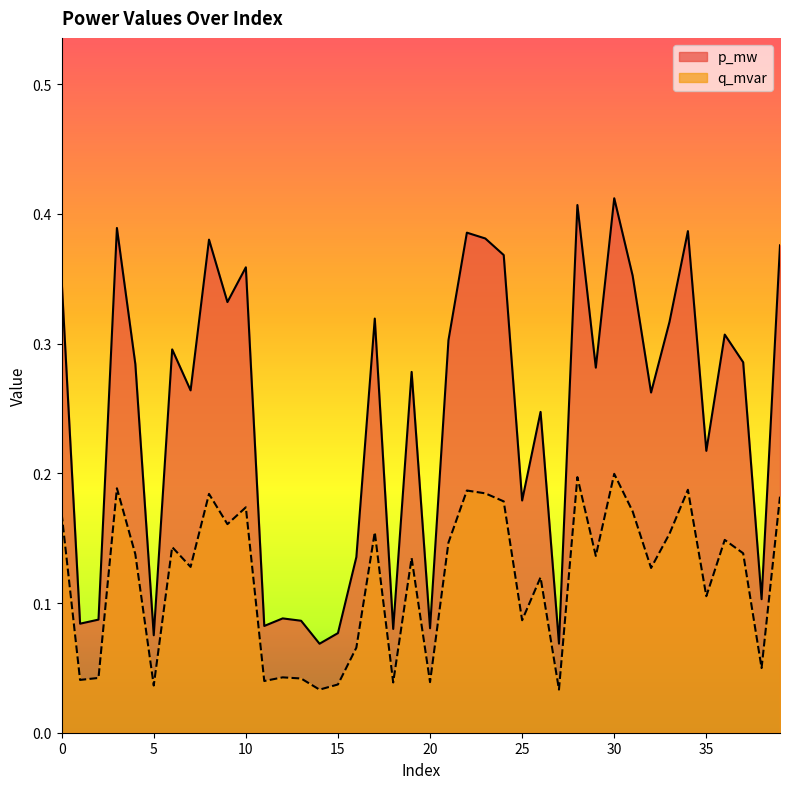

True or false: q_mvar and p_mw intersect in this chart.

False